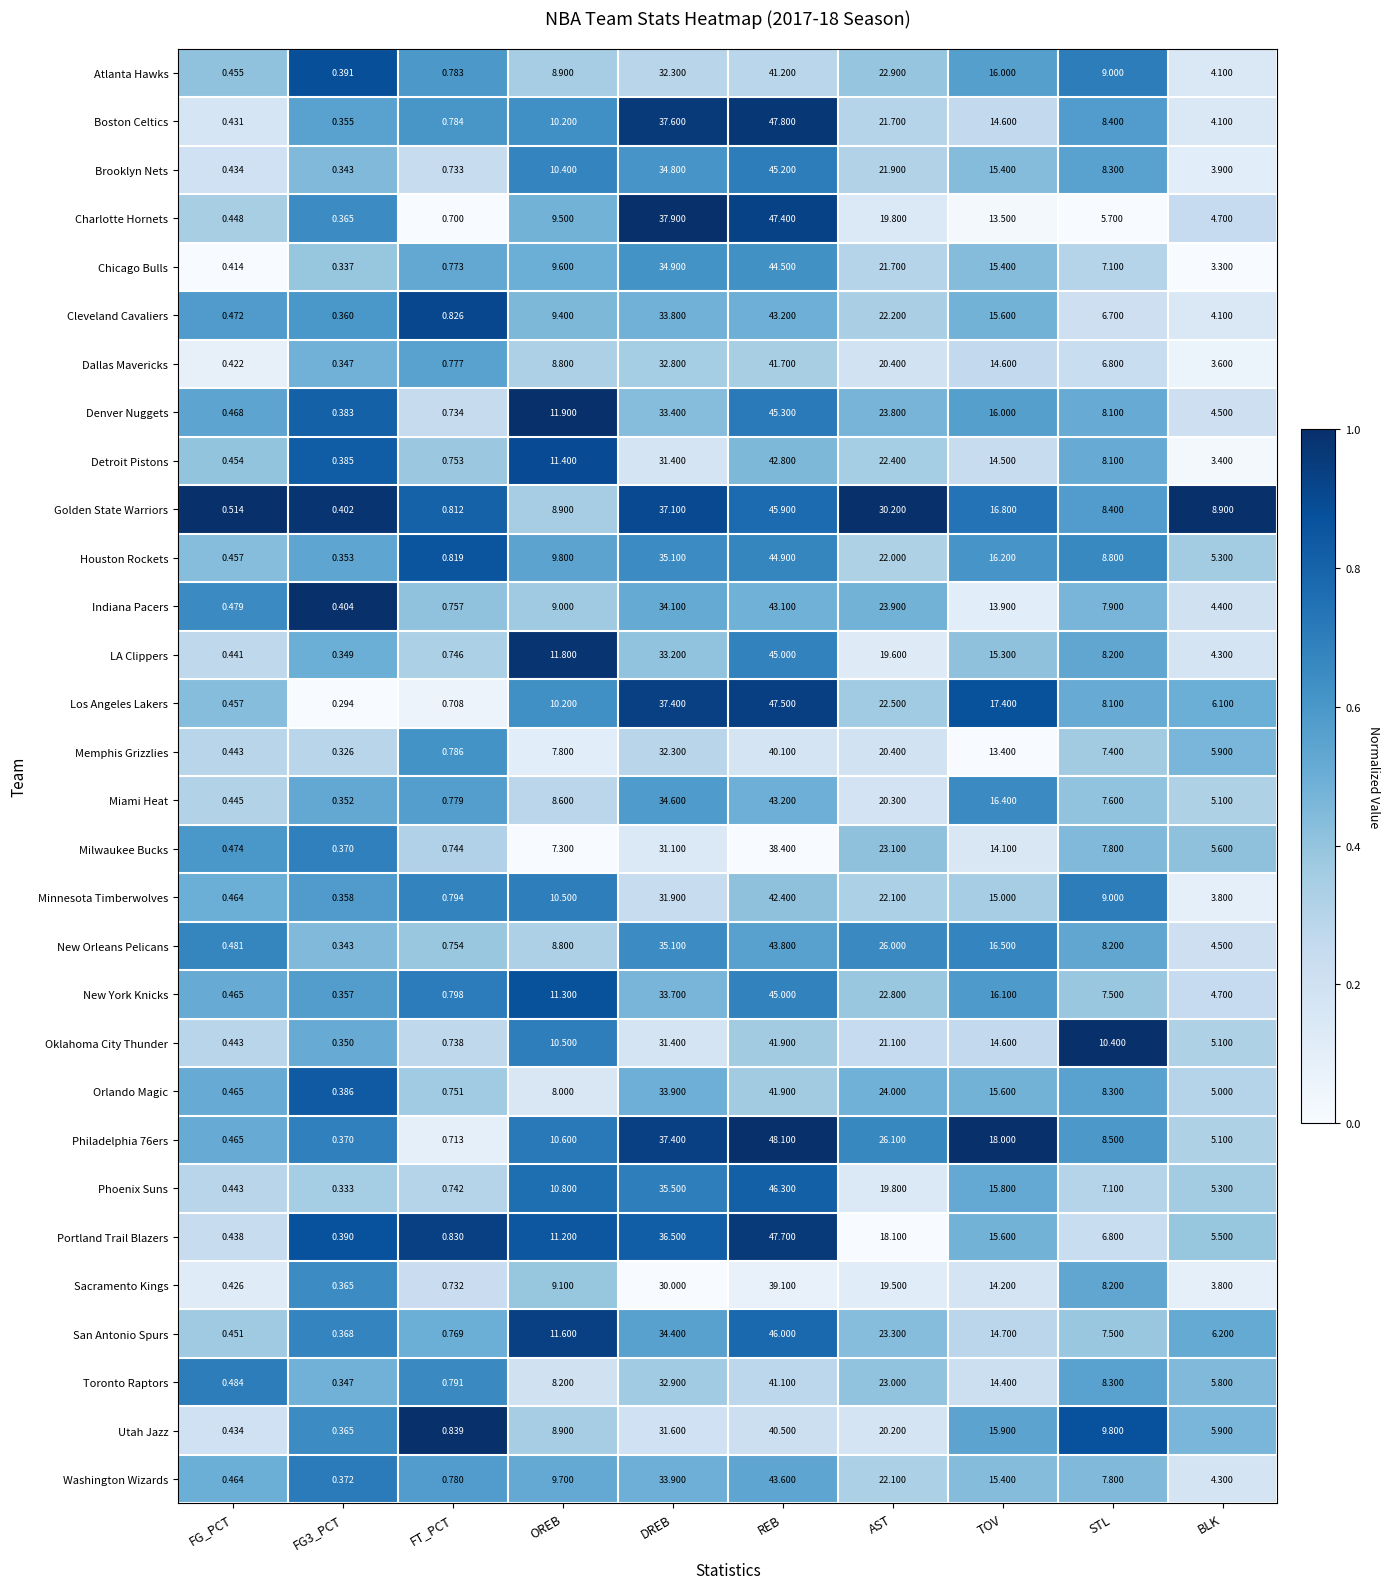

Between REB and TOV, which series saw the biggest shift?

Charlotte Hornets